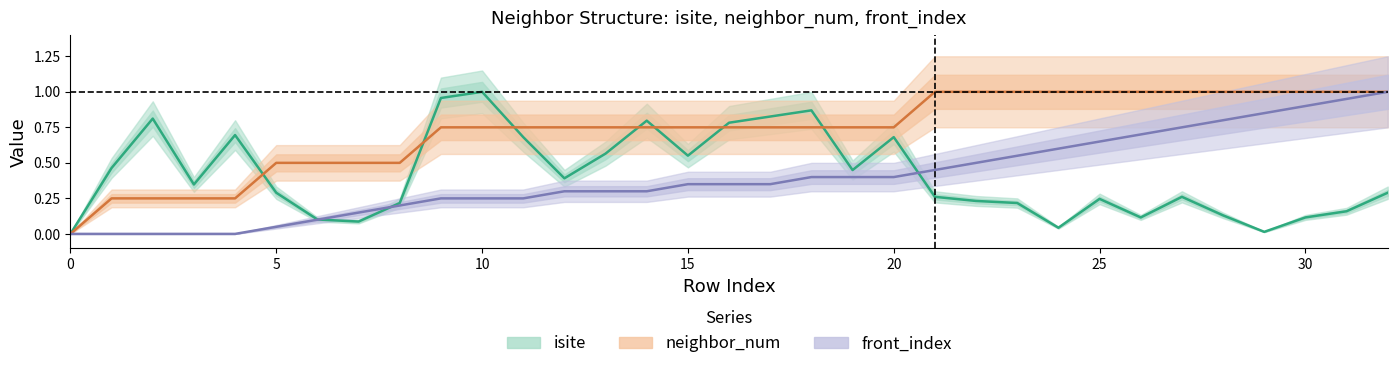

True or false: isite has more than 0 interior local peaks.

True